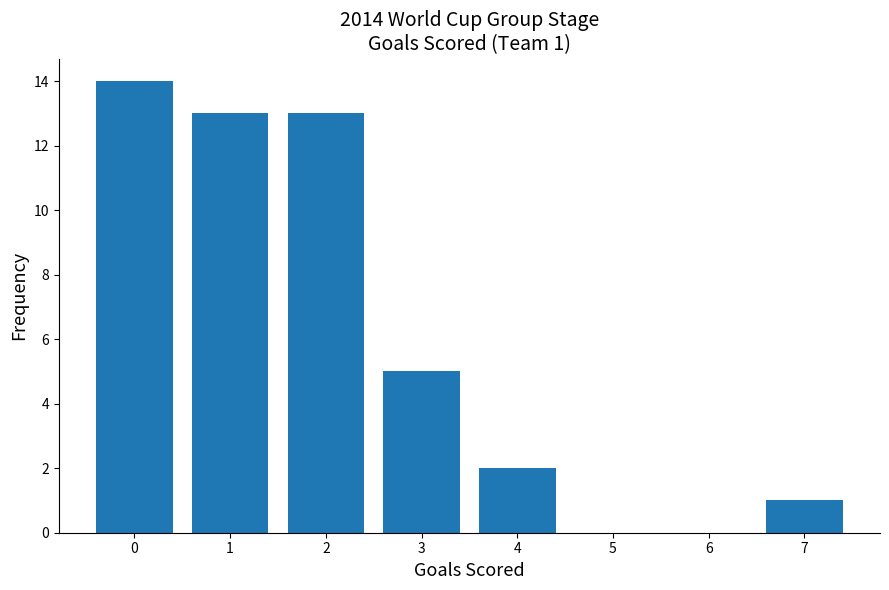

Reading left to right, list all the values displayed in this chart.

0=14	1=13	2=13	3=5	4=2	5=0	6=0	7=1